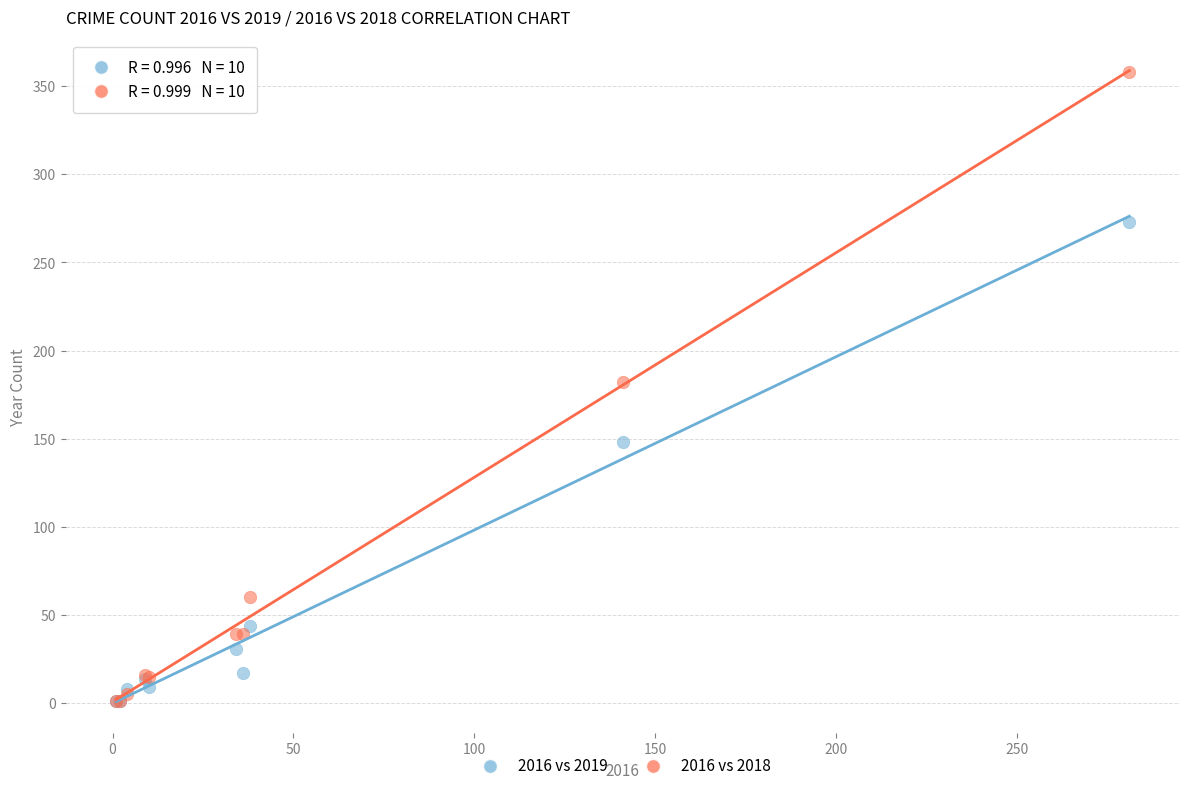

Which series has the largest Y range (max minus min)?

2016 vs 2018